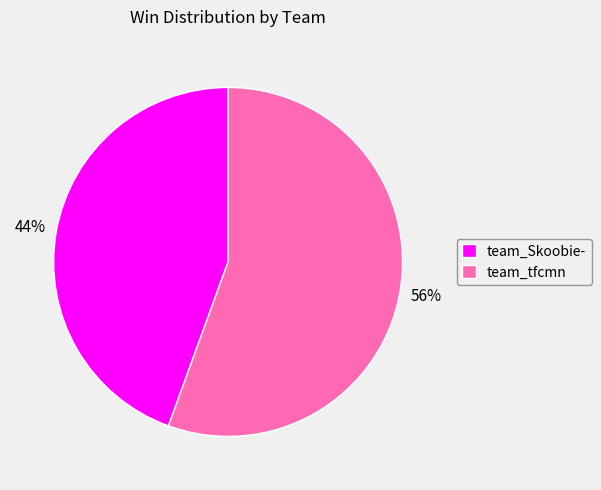

Combined, do team_tfcmn and team_Skoobie- account for over 50%?

Yes